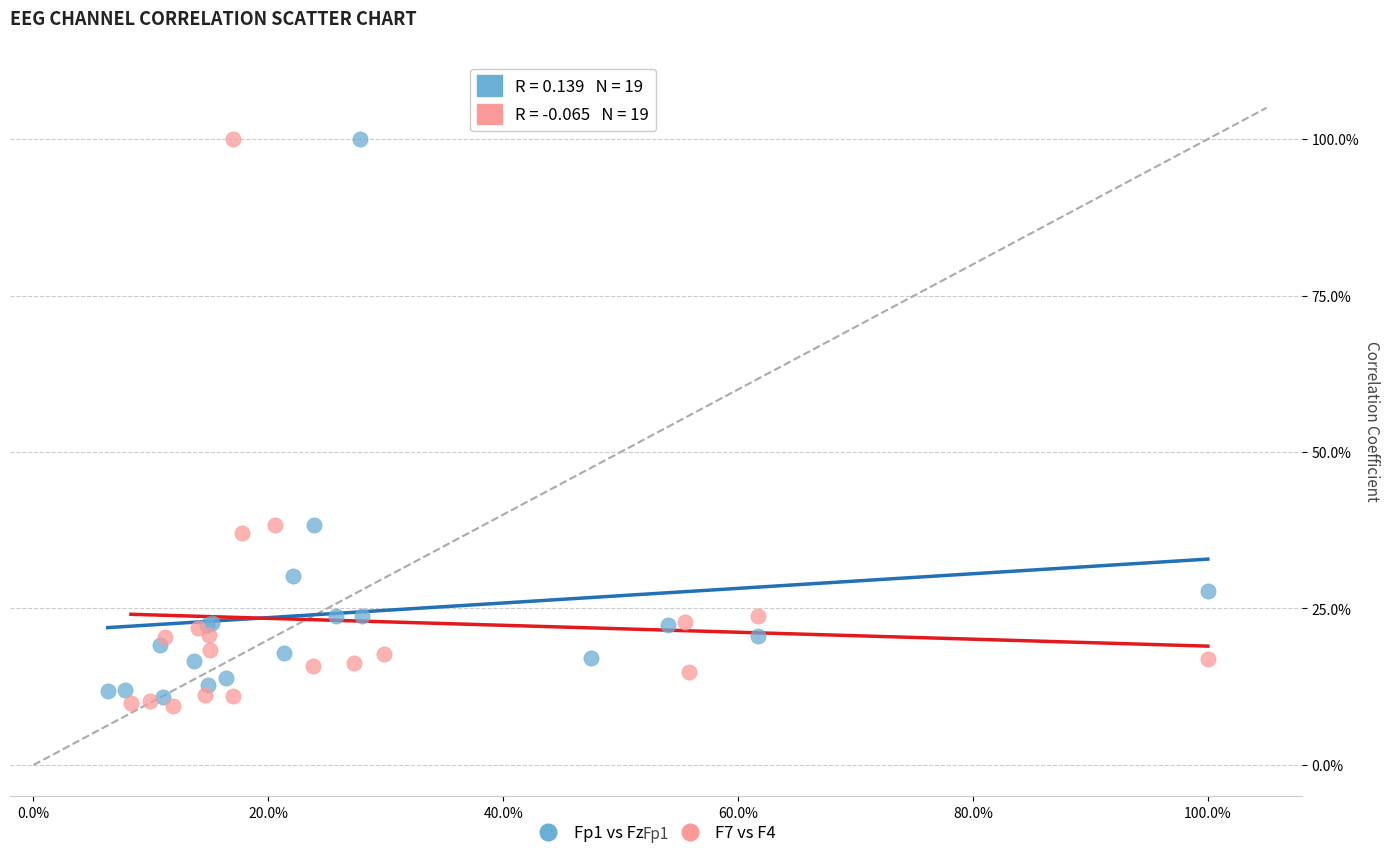

Which series has the largest Y range (max minus min)?

F7 vs F4